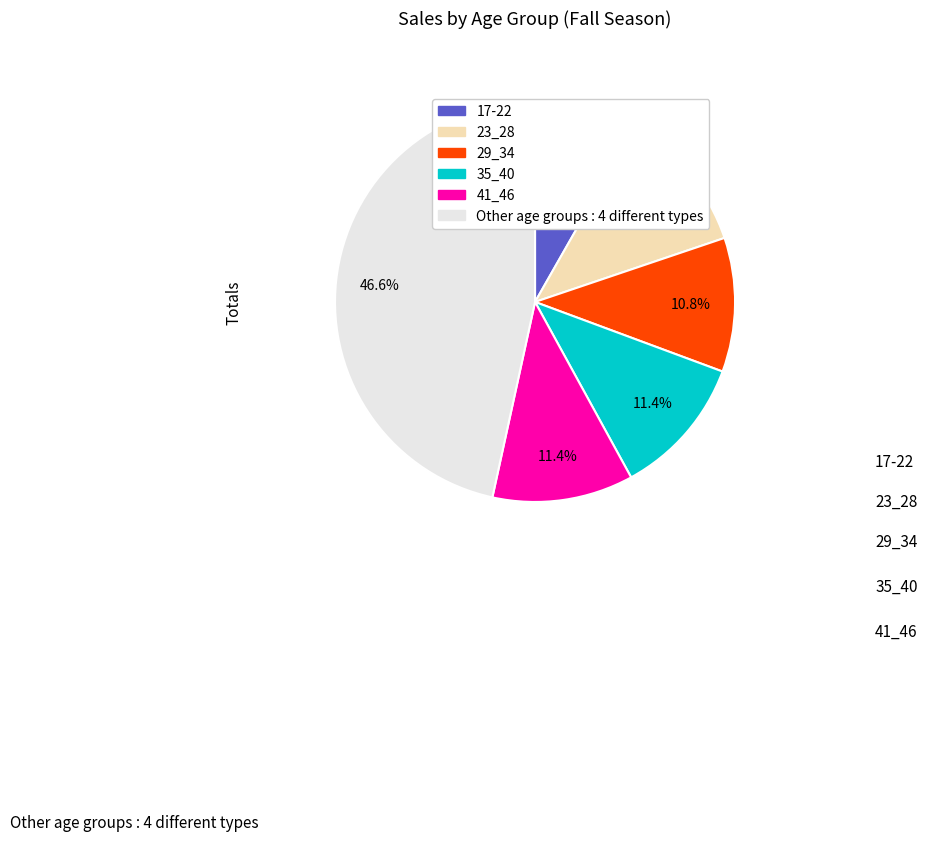

Does any single category account for the majority?

No